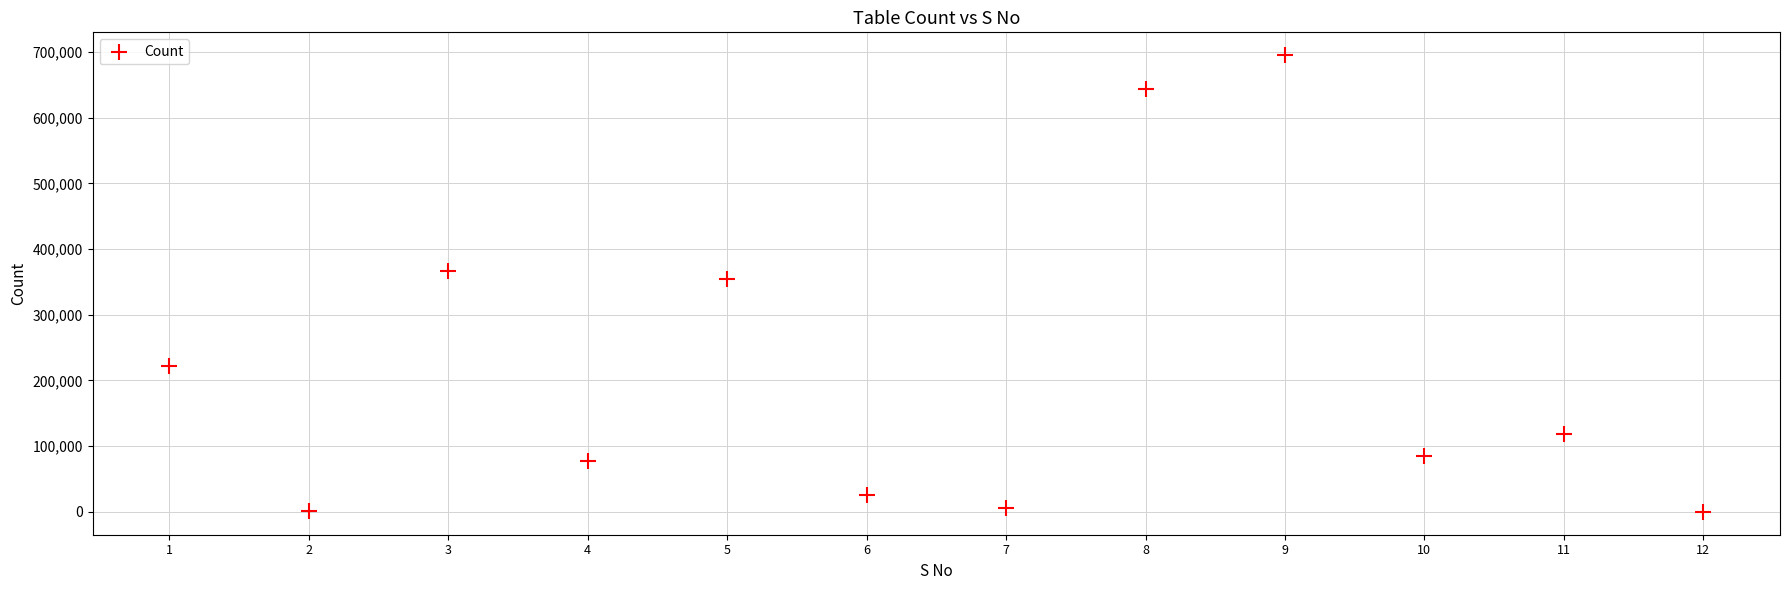

What is the range of X values (max minus min)?

11